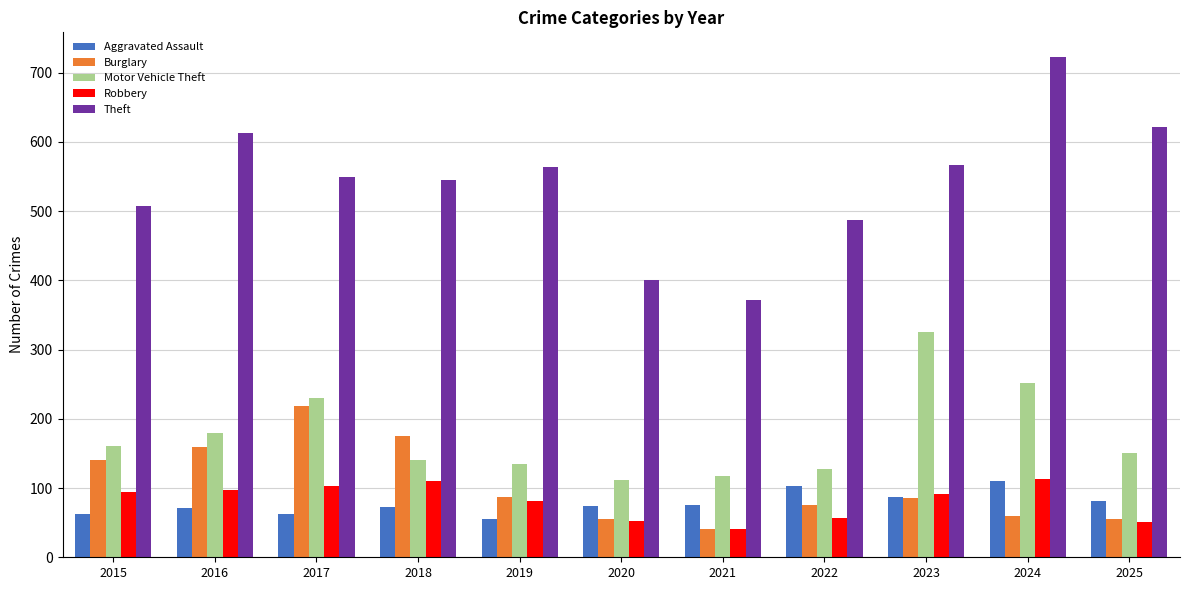

At which category is the sum across all series the highest?

2024